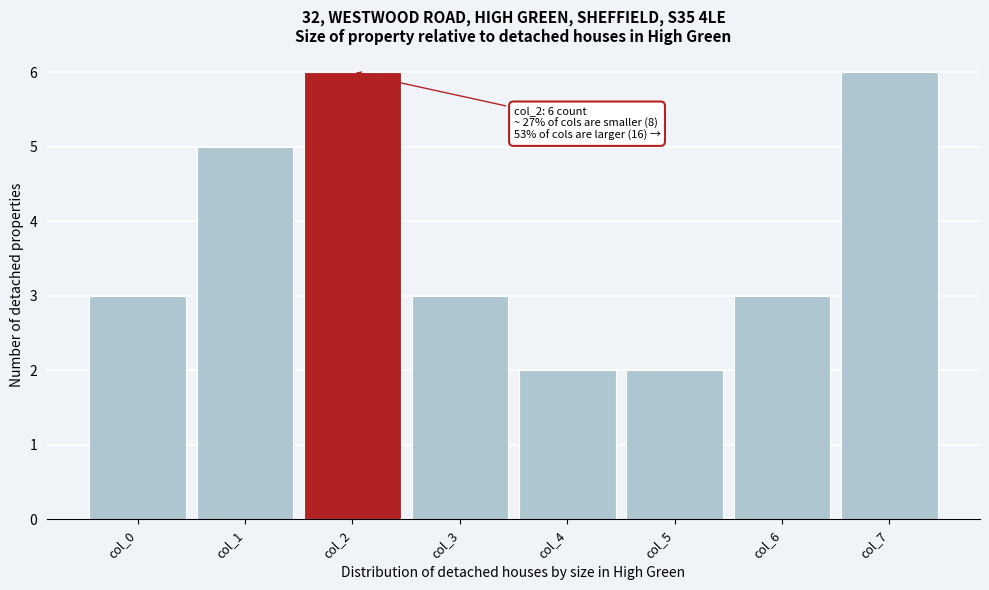

Reading left to right, what are all the values shown in this chart?

3	5	6	3	2	2	3	6